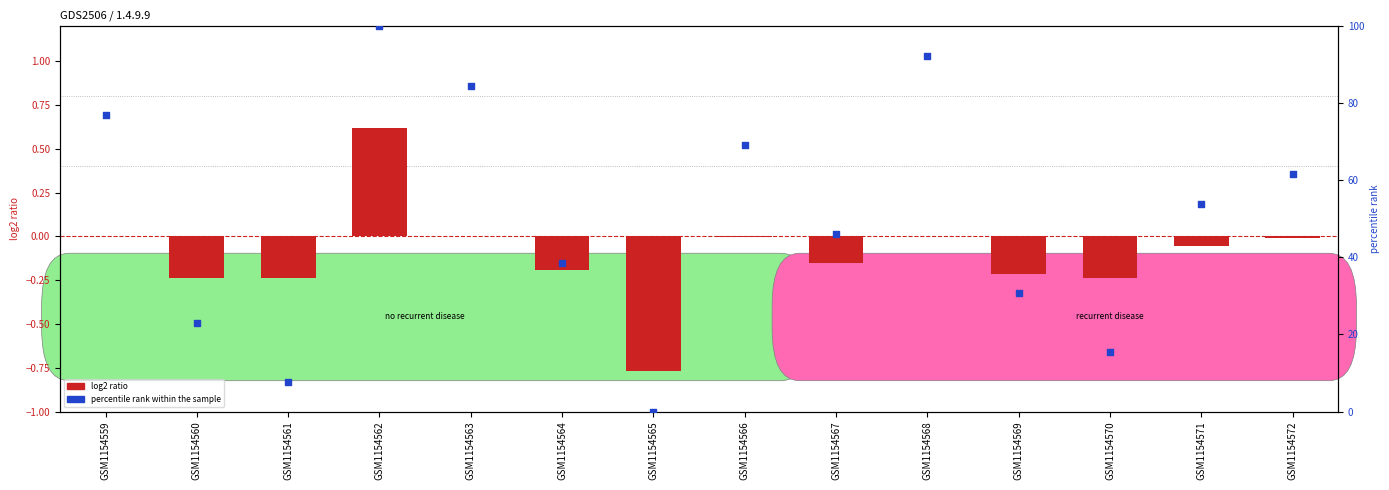

What is the total value across all series at GSM1154567?

46.0